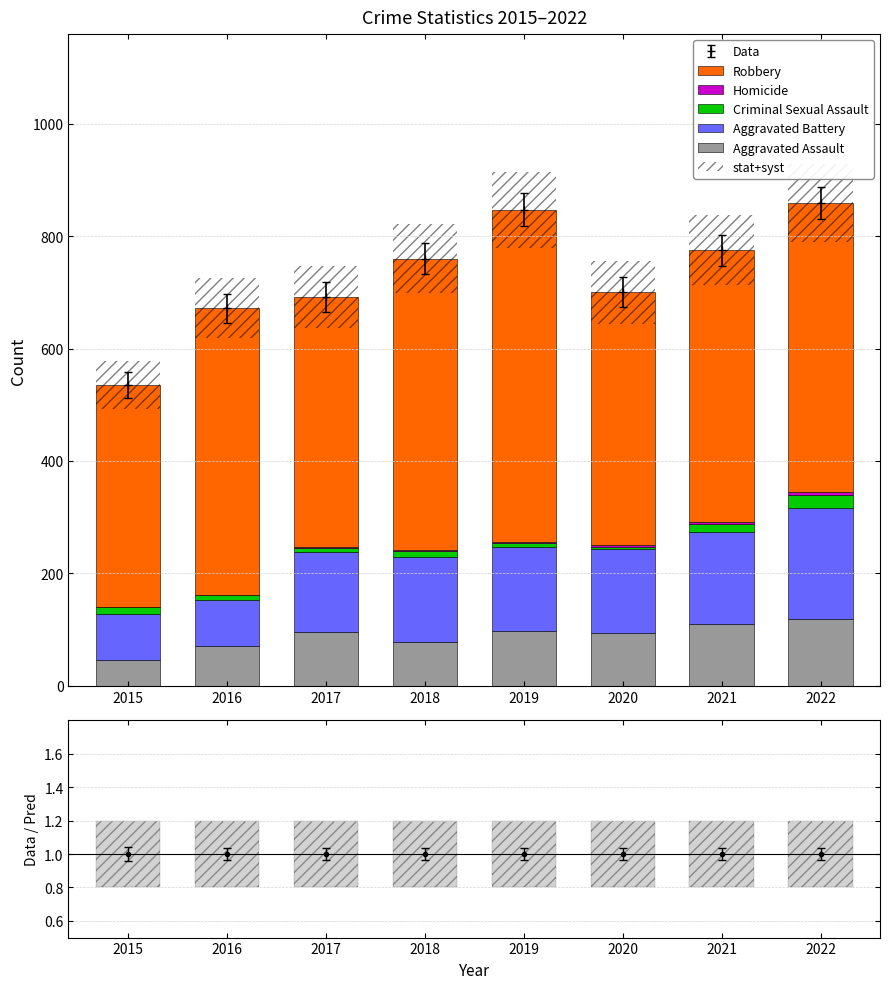

The Homicide series shows 1.4 at 2017. True or false?

False